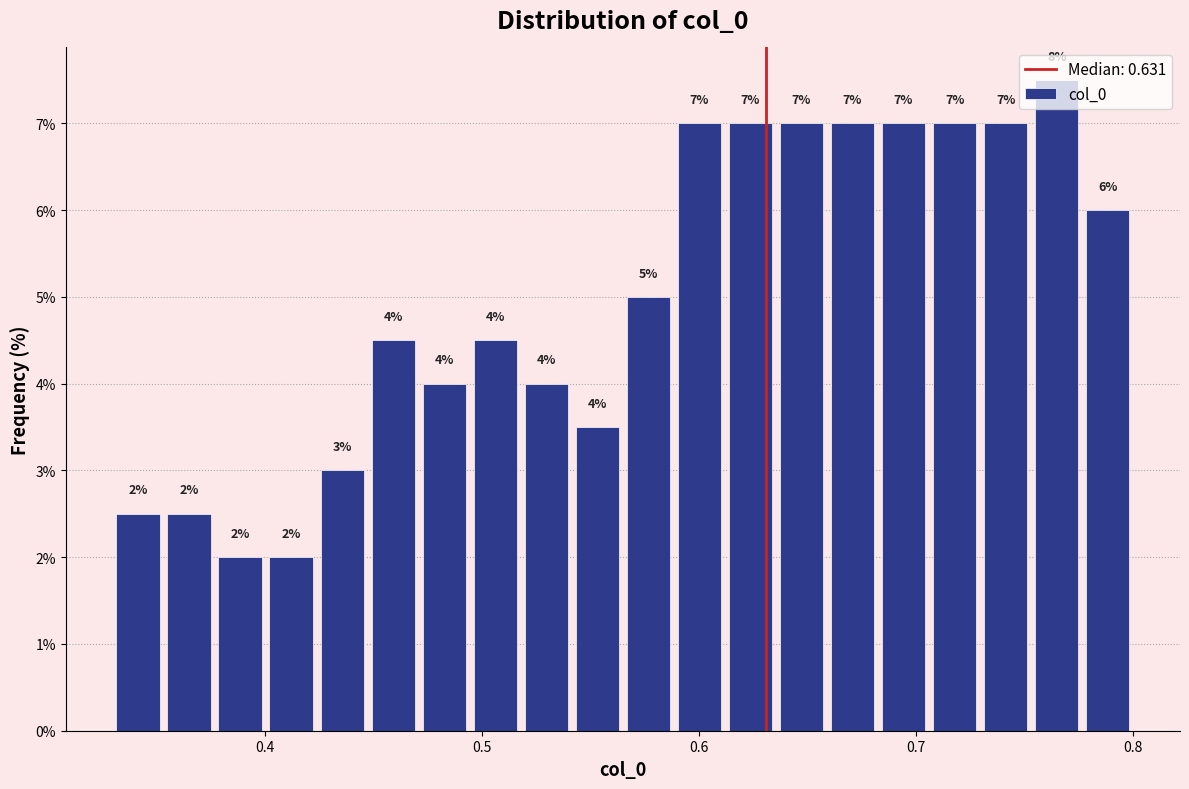

Around what value on the x-axis is the tallest bar? Give the approximate position of its centre, as read against the axis.

0.76